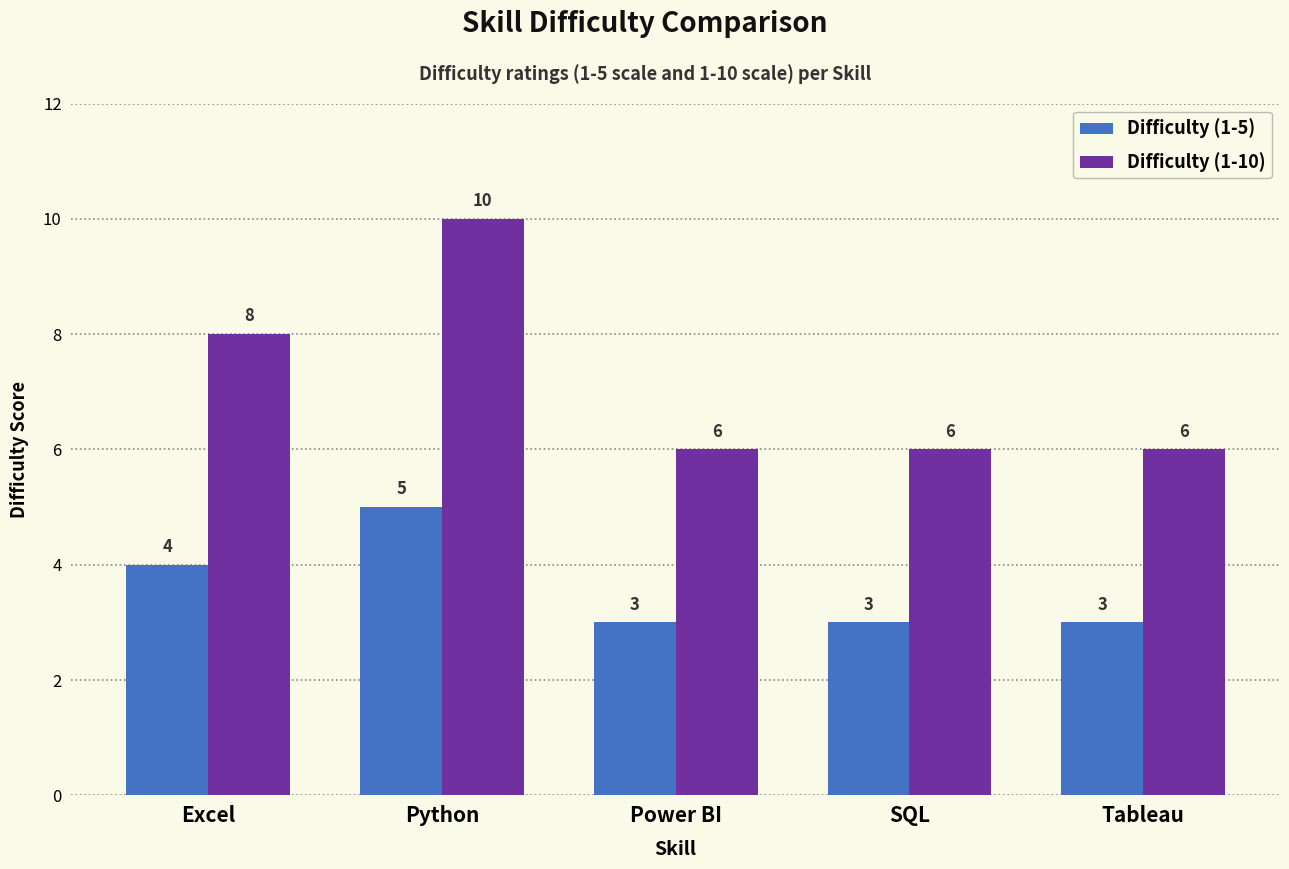

How many bars are there in each group?

2